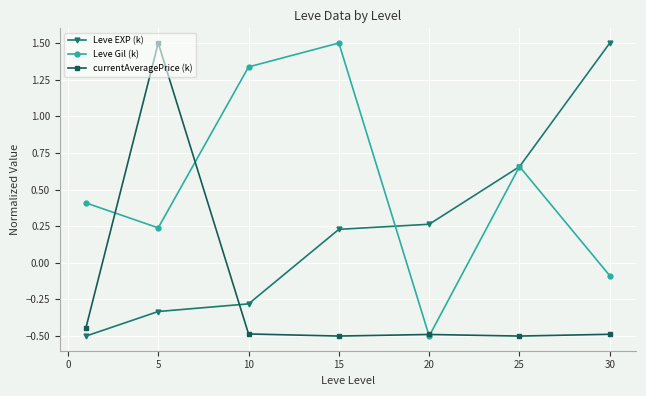

List the series in order of their overall mean, lowest first.

currentAveragePrice (k), Leve EXP (k), Leve Gil (k)